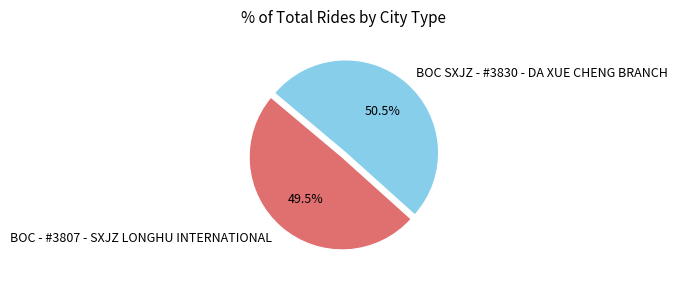

Count the number of slices in the pie.

2